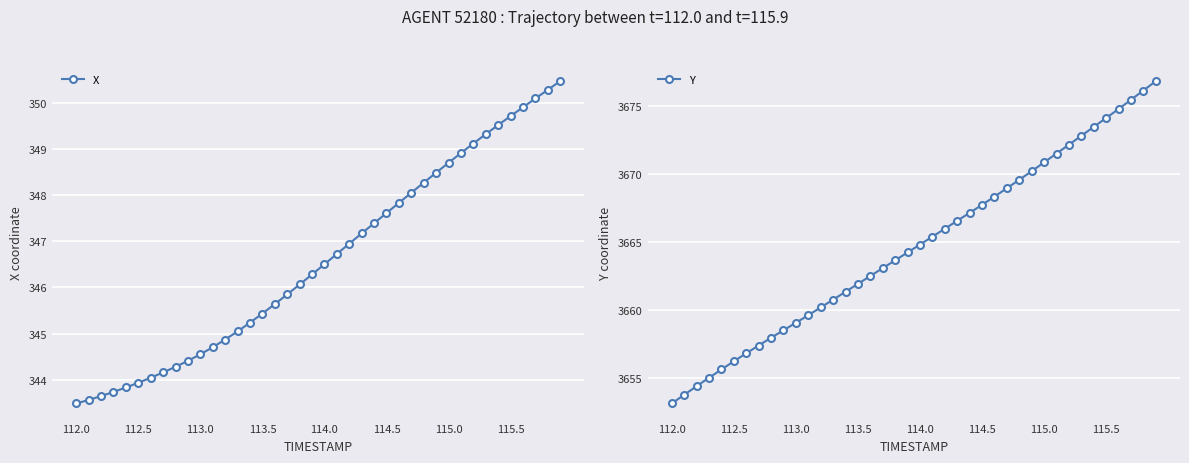

Reading left to right, list all the values displayed in this chart.

X: 343.5	343.6	343.6	343.7	343.8	343.9	344.0	344.2	344.3	344.4	344.6	344.7	344.9	345.0	345.2	345.4	345.6	345.8	346.1	346.3	346.5	346.7	346.9	347.2	347.4	347.6	347.8	348.0	348.3	348.5	348.7	348.9	349.1	349.3	349.5	349.7	349.9	350.1	350.3	350.5
Y: 3653.1	3653.8	3654.4	3655.0	3655.6	3656.2	3656.8	3657.4	3658.0	3658.5	3659.1	3659.6	3660.2	3660.8	3661.3	3661.9	3662.5	3663.1	3663.7	3664.2	3664.8	3665.4	3666.0	3666.6	3667.1	3667.7	3668.3	3668.9	3669.6	3670.2	3670.8	3671.5	3672.2	3672.8	3673.5	3674.1	3674.8	3675.4	3676.1	3676.8